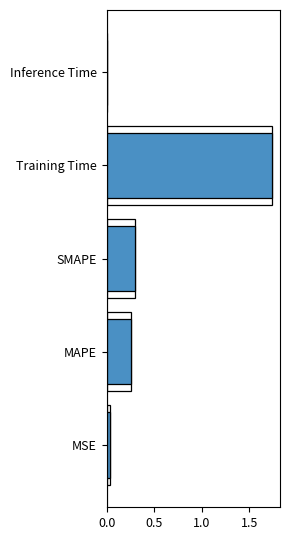

True or false: the data shows 0.3 at SMAPE.

True